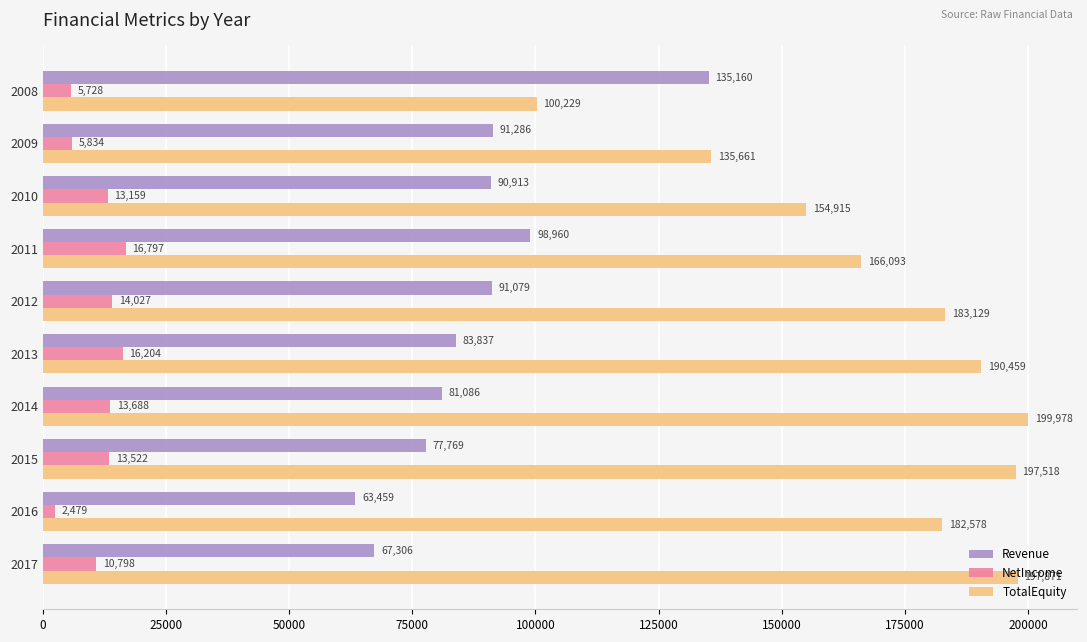

Rank the series by their average value, from lowest to highest.

NetIncome, Revenue, TotalEquity